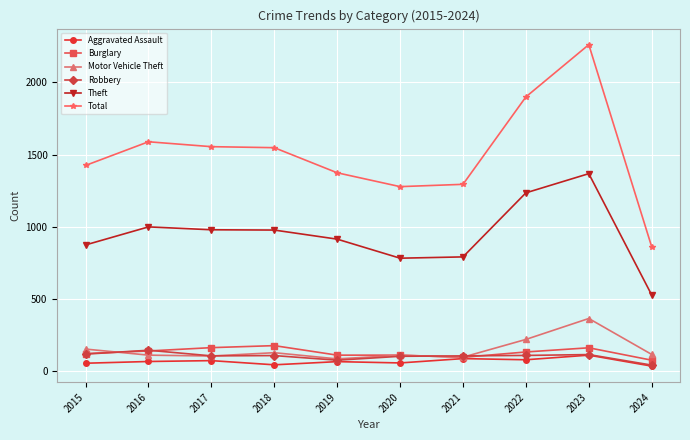

Read the Aggravated Assault value at 2023.

110